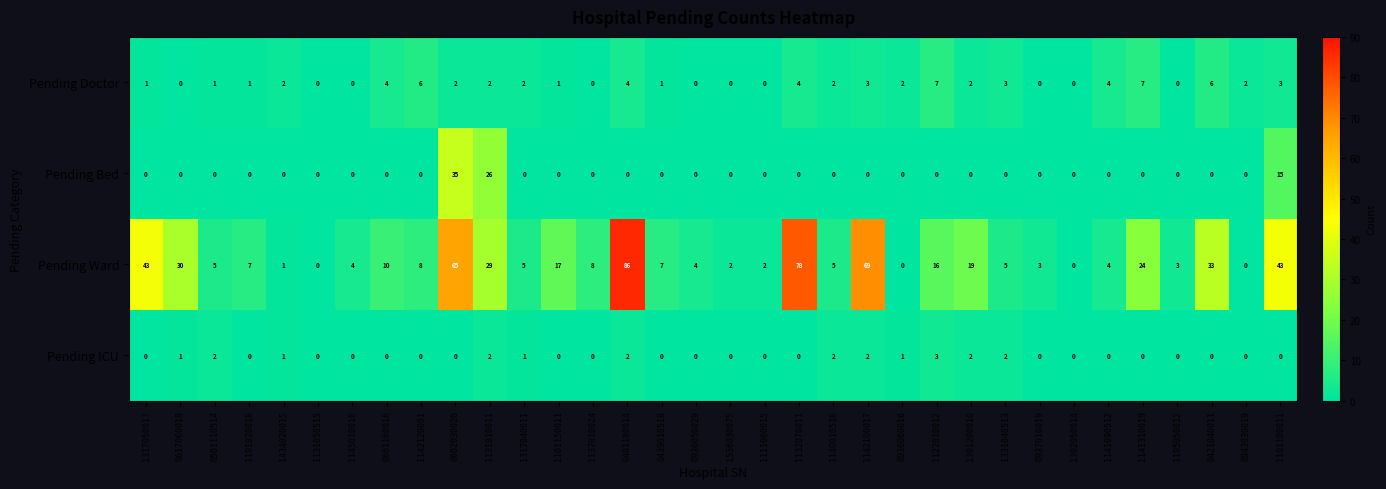

True or false: Pending Ward has a value of 19 at 1301200010.

True